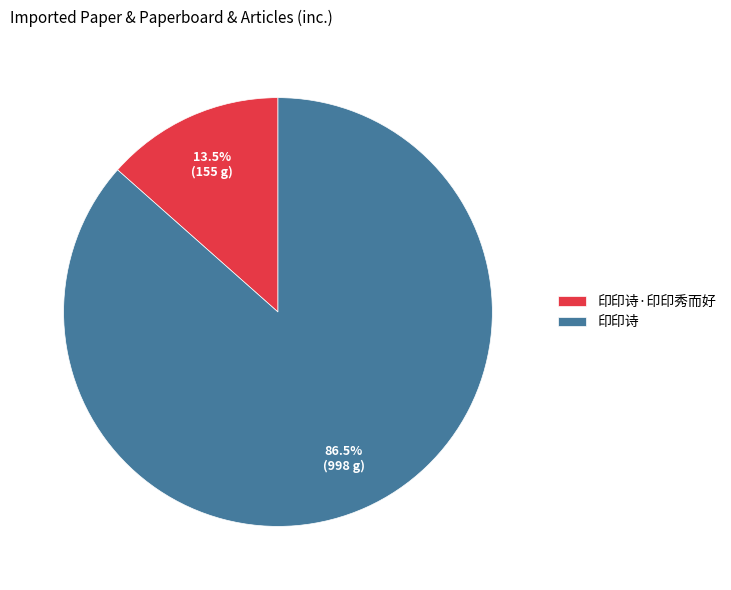

To the nearest percent, what is the average slice percentage?

50%